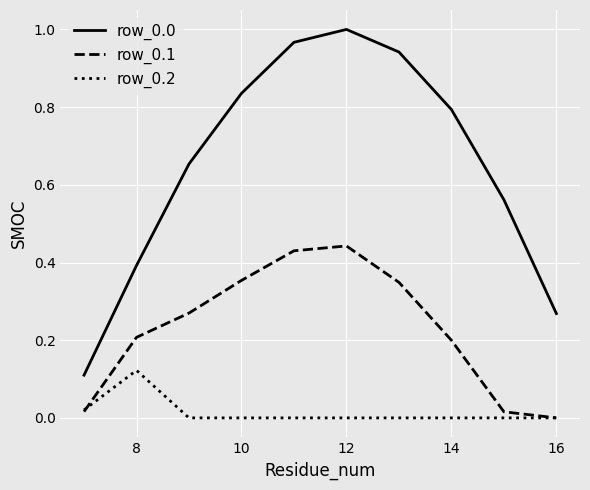

True or false: row_0.2 and row_0.0 intersect in this chart.

False